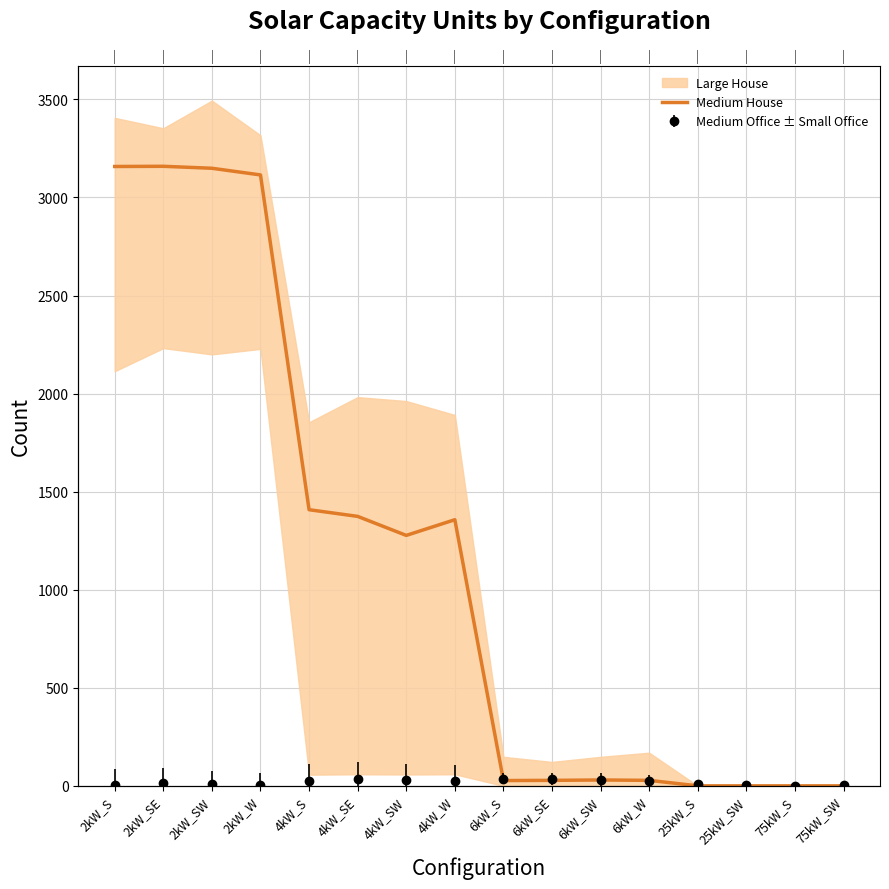

List the labels in order of value, smallest first.

25kW_S, 25kW_SW, 75kW_S, 75kW_SW, 6kW_S, 6kW_SE, 6kW_W, 6kW_SW, 4kW_SW, 4kW_W, 4kW_SE, 4kW_S, 2kW_W, 2kW_SW, 2kW_S, 2kW_SE